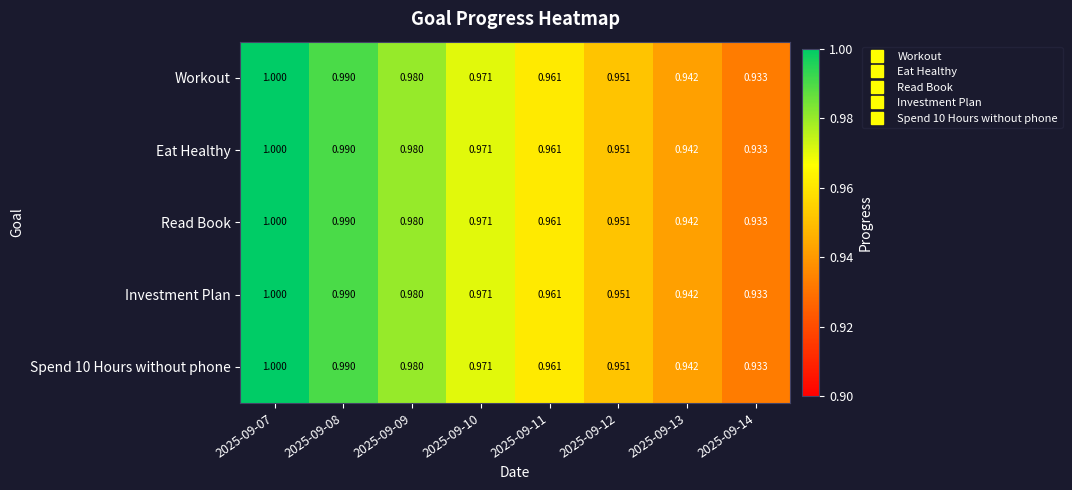

Is the value of Read Book at 2025-09-11 greater than the value of Eat Healthy at 2025-09-14?

Yes